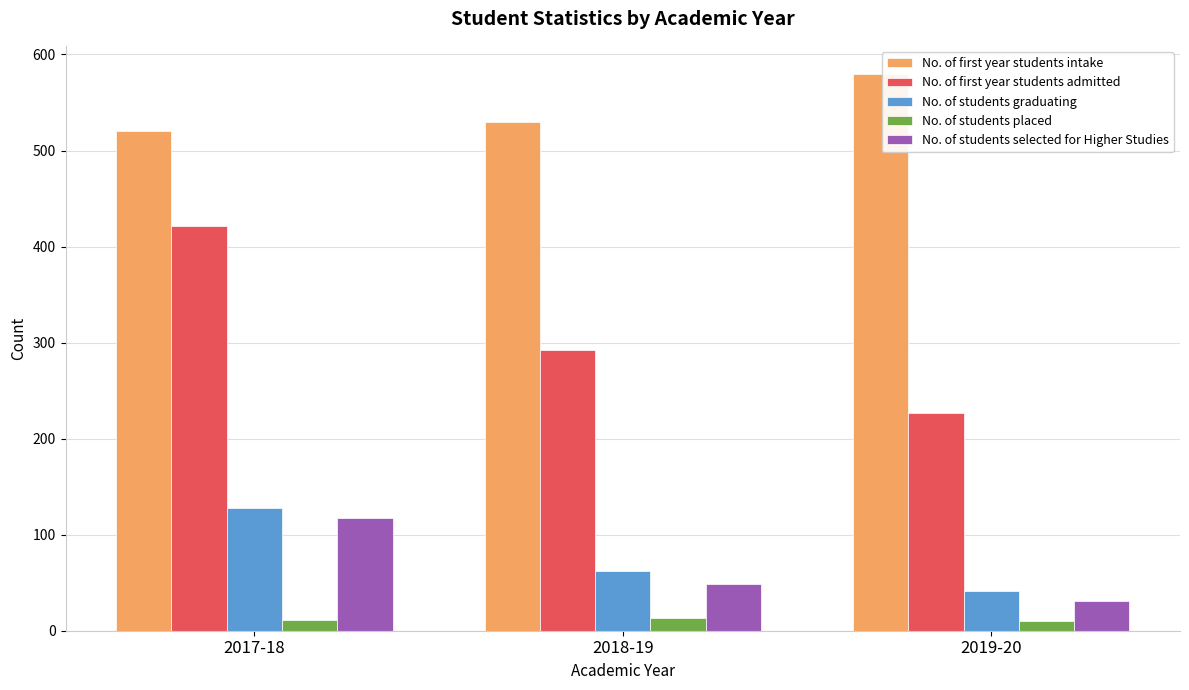

Which series has the largest range (max minus min)?

No. of first year students admitted